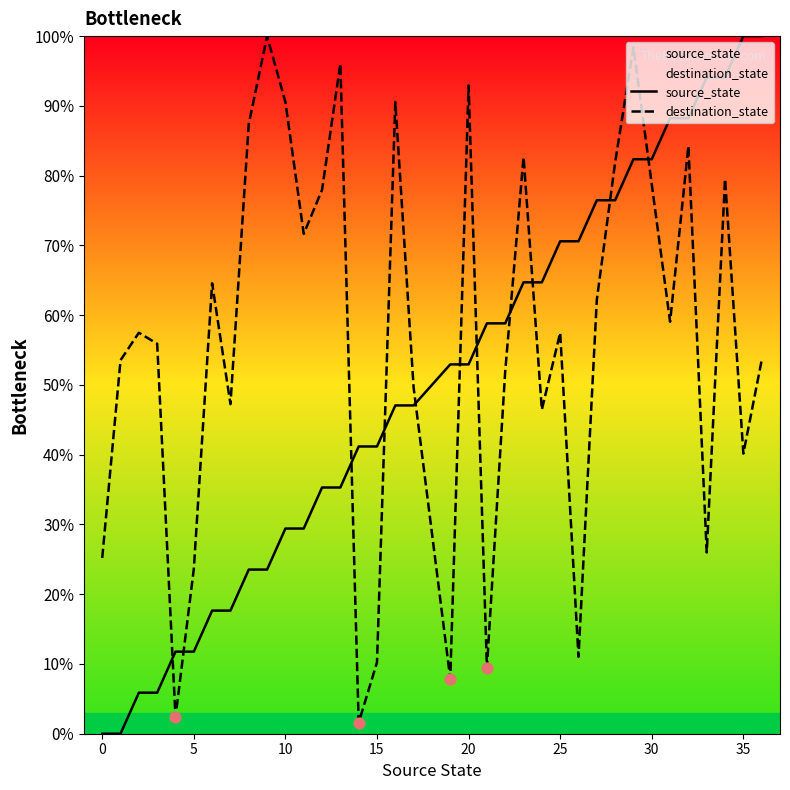

Is the value of source_state at 0 greater than the value of destination_state at 25?

No